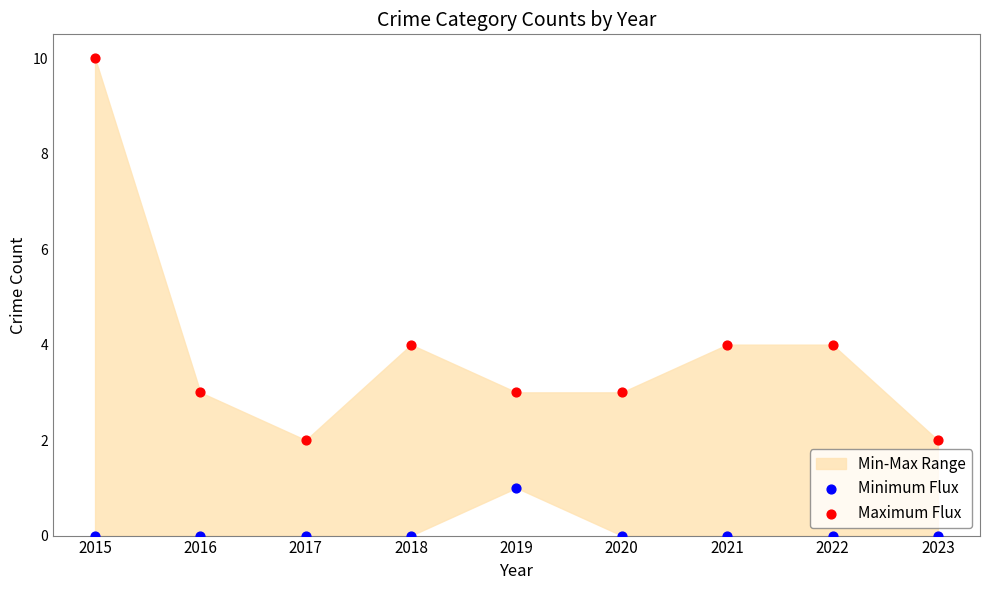

Which series contains the highest Y value?

Maximum Flux